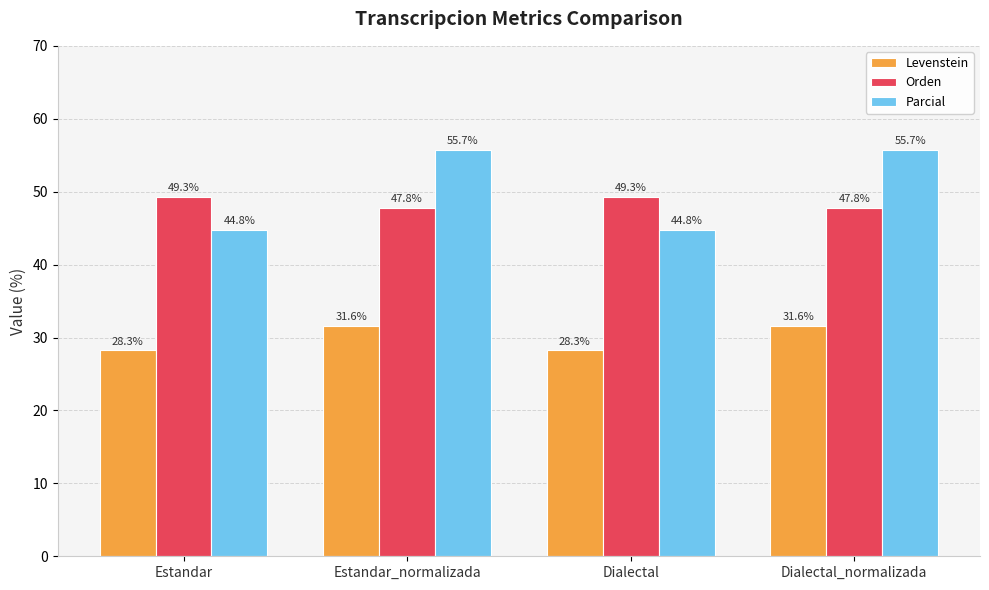

The Parcial series shows 44.8 at Estandar. True or false?

True